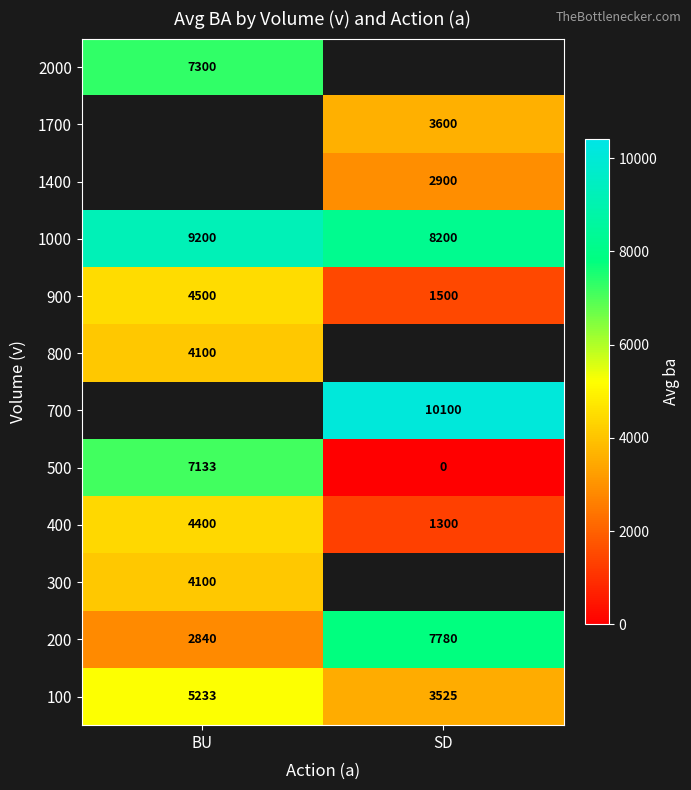

True or false: 200 has a value of 2840.0 at BU.

True